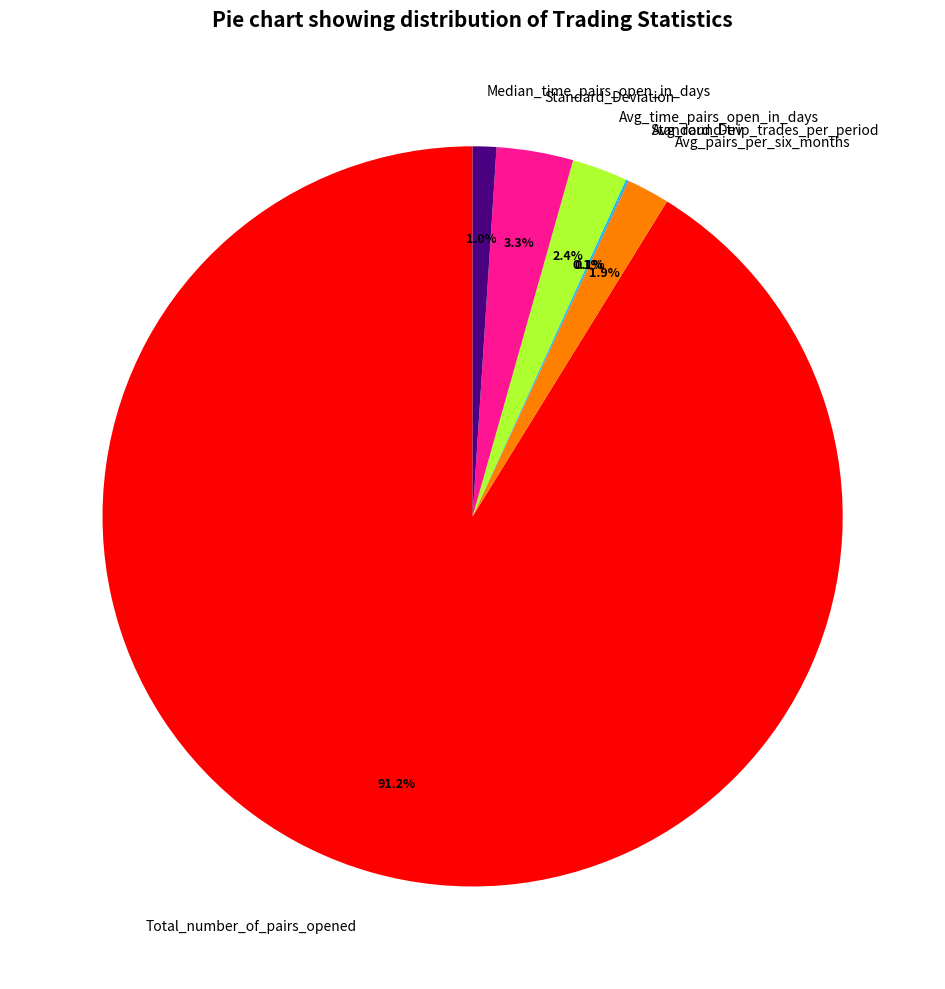

What percentage is NOT represented by Avg_pairs_per_six_months?

98.1%